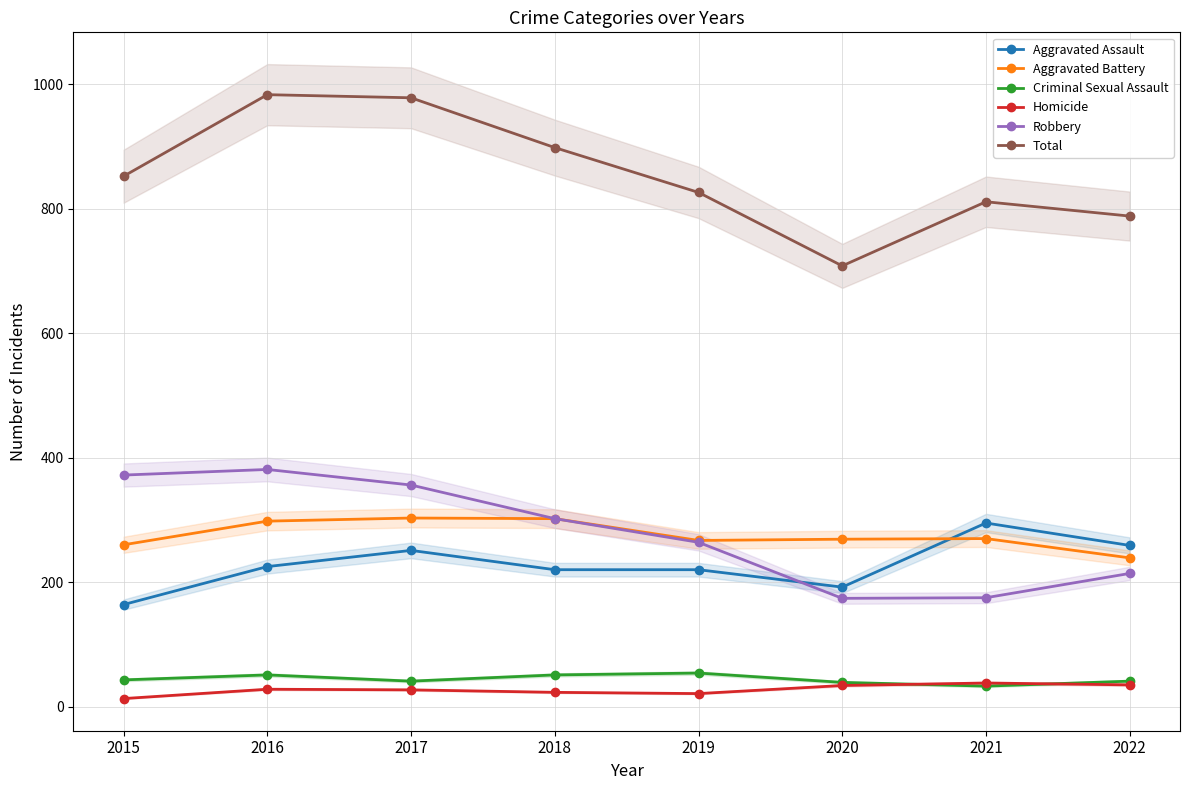

True or false: Criminal Sexual Assault and Aggravated Battery intersect in this chart.

False